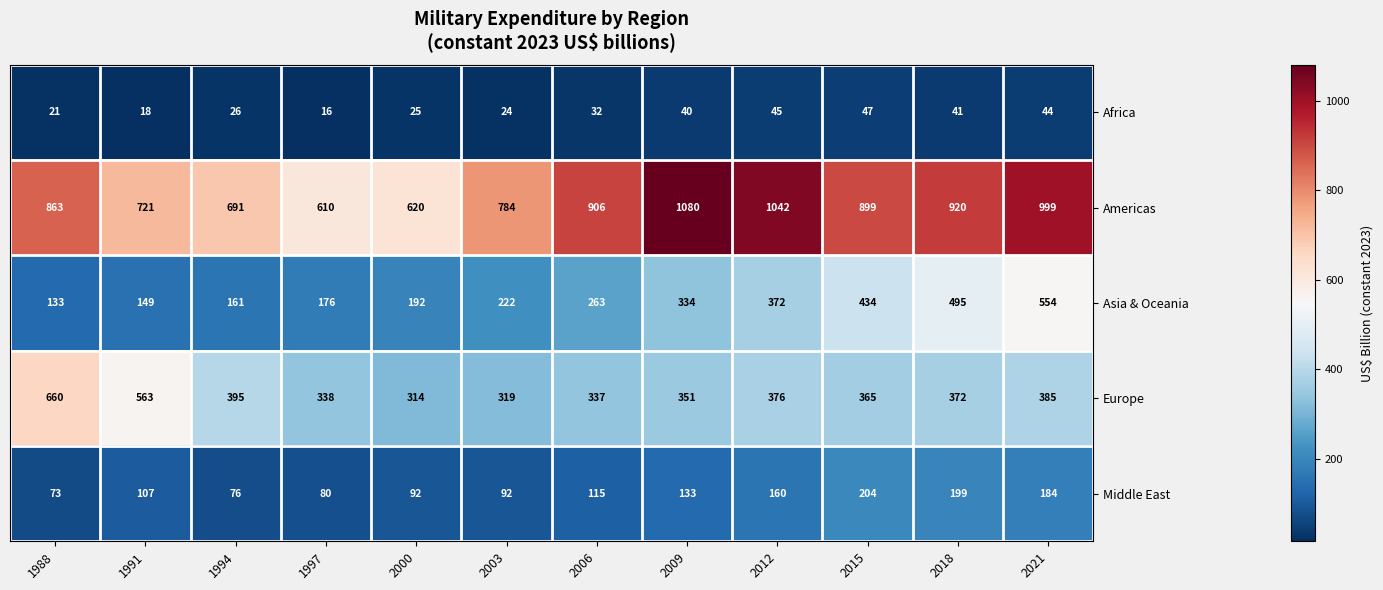

List the series in order of their peak value, lowest first.

Africa, Middle East, Asia & Oceania, Europe, Americas